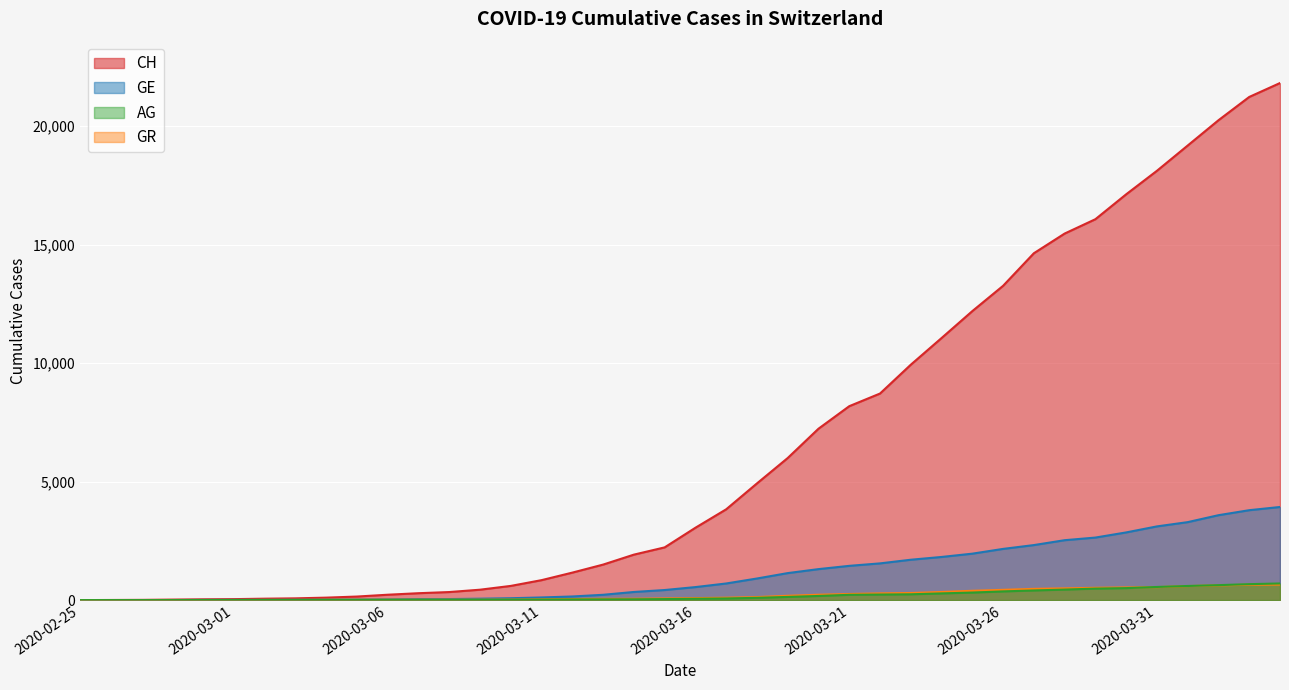

What are all the series names shown in the legend?

CH, GE, AG, GR